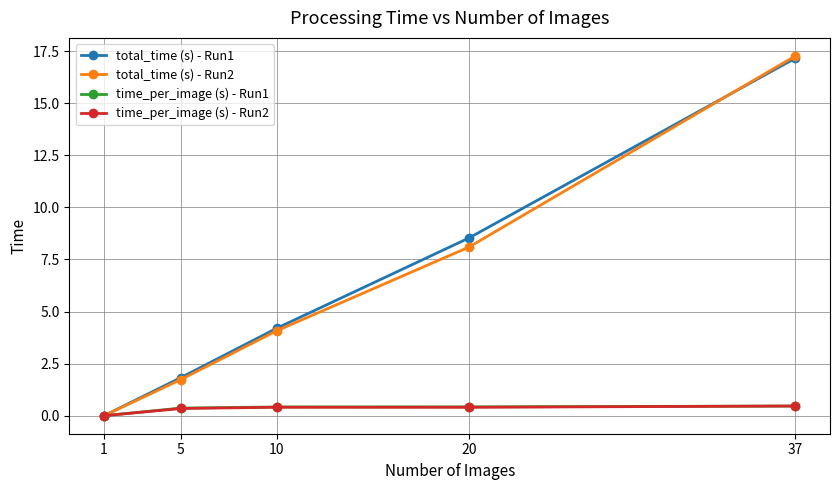

Is the value of total_time (s) - Run1 at 37 greater than the value of time_per_image (s) - Run2 at 1?

Yes